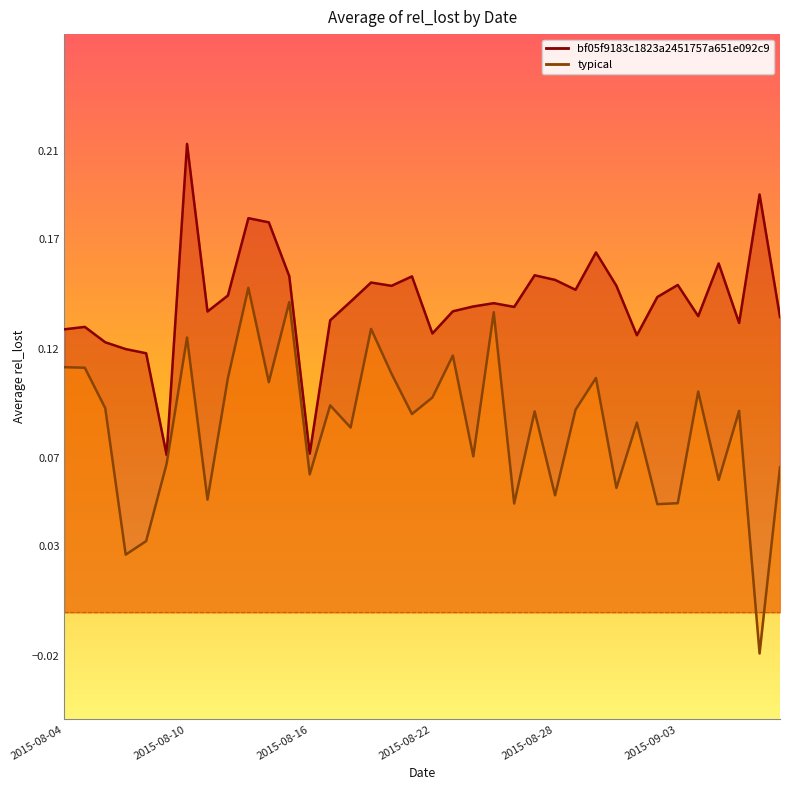

Is it true that bf05f9183c1823a2451757a651e092c9 equals 0.1 at 2015-08-05?

True